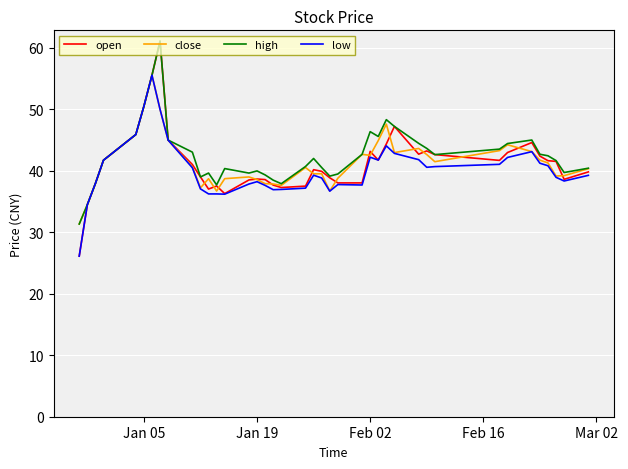

What is the minimum value for low?

26.1